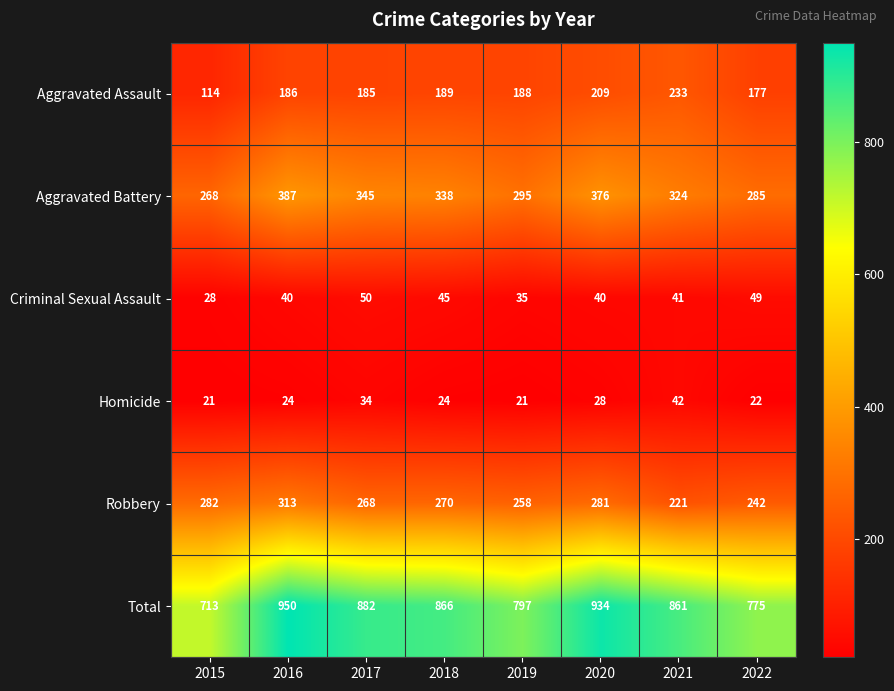

At how many categories does at least one series exceed 240?

8